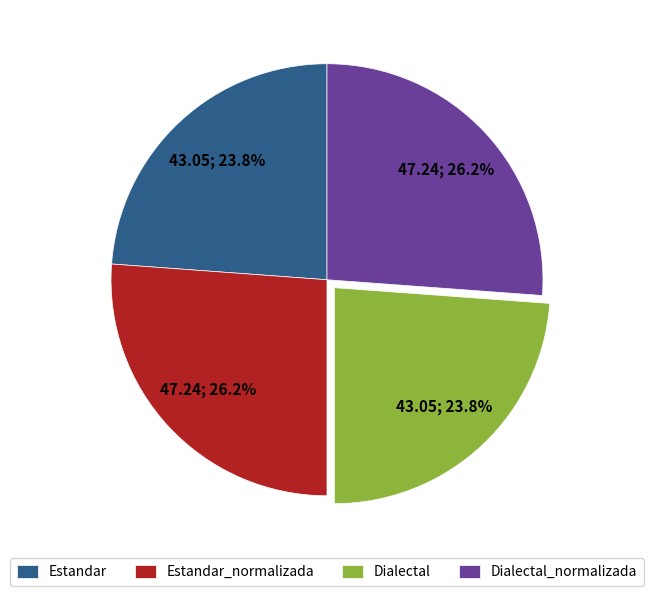

Is it true that Estandar_normalizada is 36% of the pie?

False